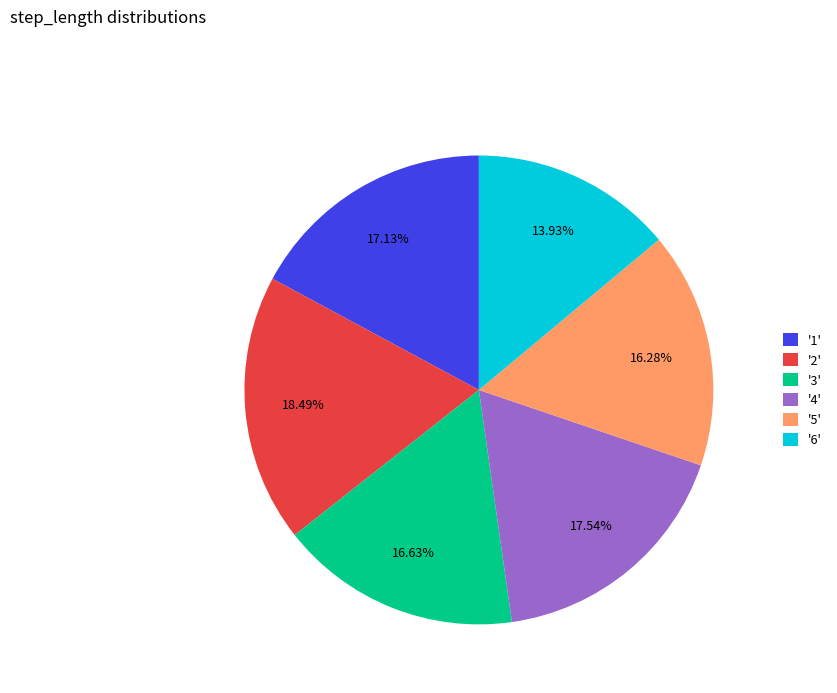

Do '5' and '1' together represent more than half of the pie?

No